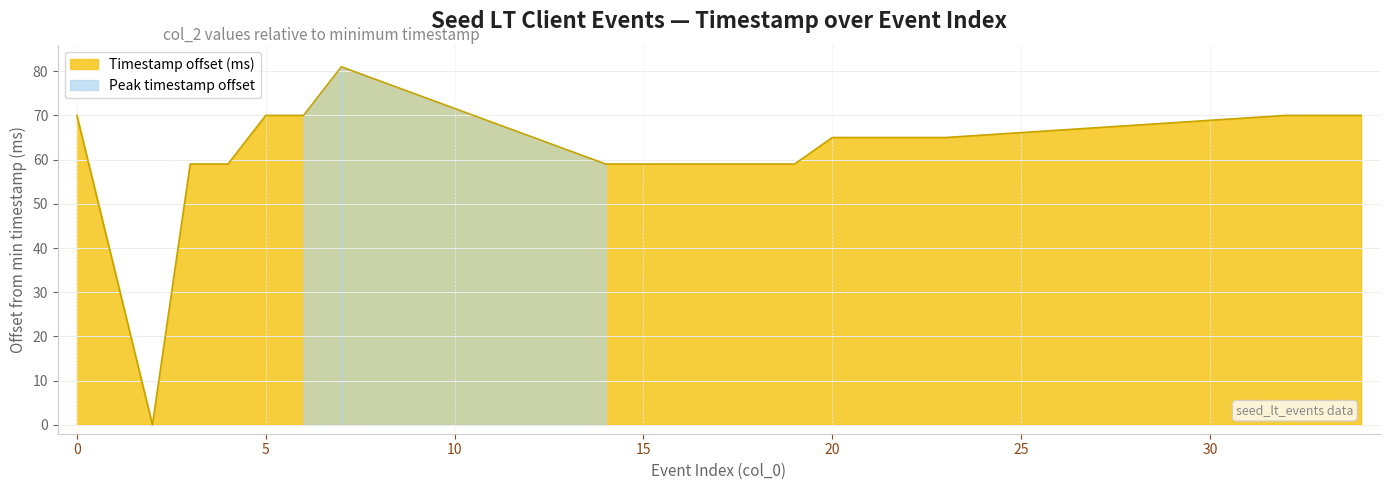

What is the sum of all values?

1233